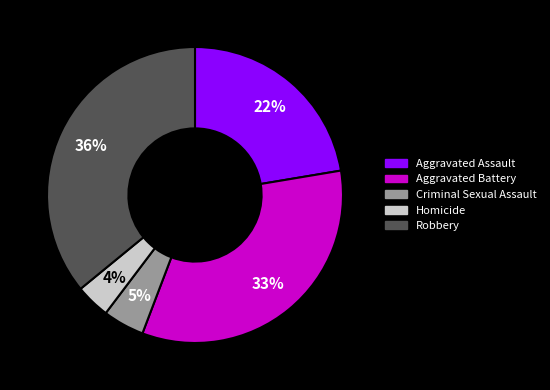

The Robbery slice represents 50% of the pie. True or false?

False